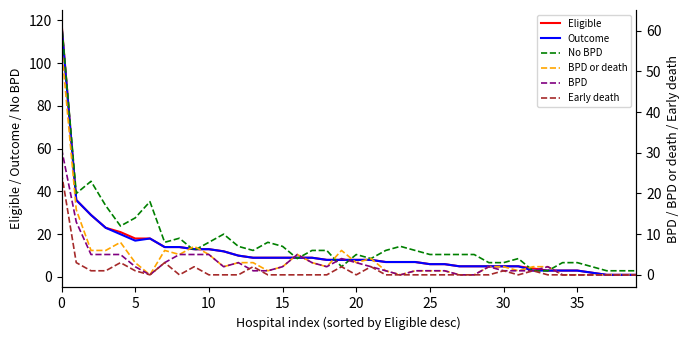

How many values in the BPD series exceed 2?

14